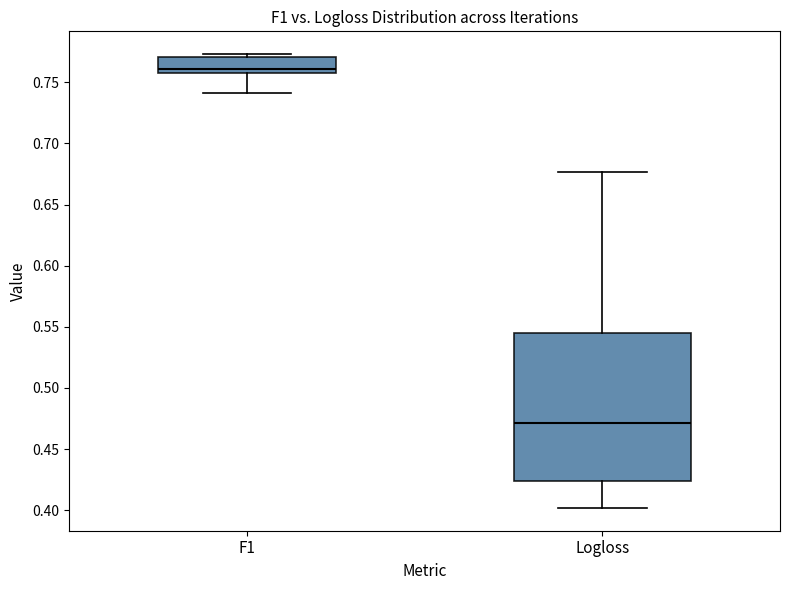

Where does the upper whisker of the box for Logloss end on the y-axis? The values are not printed on the chart, so give them approximately, as read against the axis.

0.675